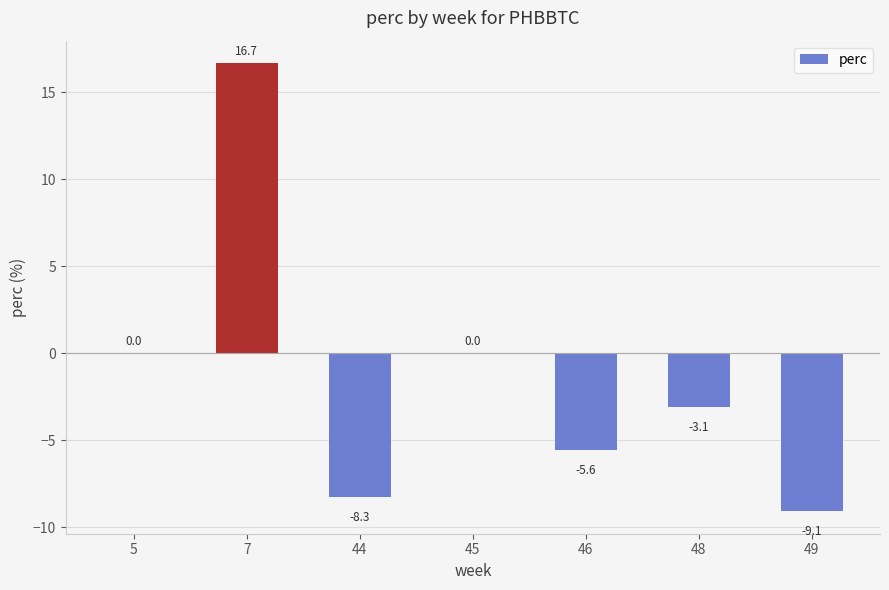

Are the bars horizontal?

No